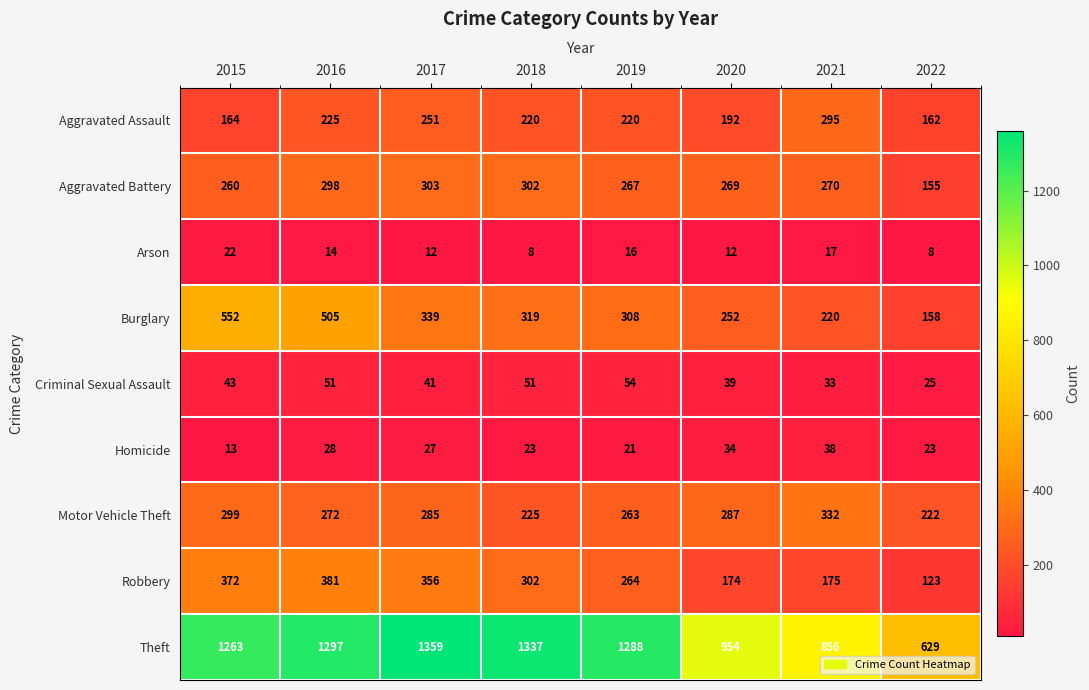

List the series in order of their peak value, highest first.

Theft, Burglary, Robbery, Motor Vehicle Theft, Aggravated Battery, Aggravated Assault, Criminal Sexual Assault, Homicide, Arson